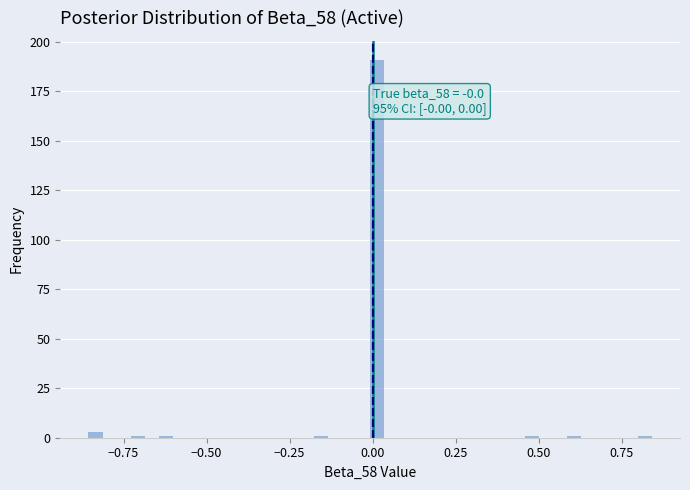

Around what value on the x-axis is the tallest bar? Give the approximate position of its centre, as read against the axis.

0.00